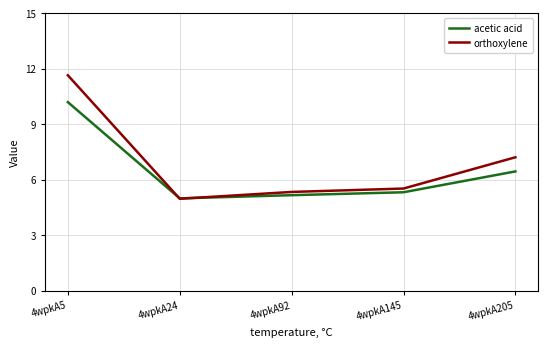

How many distinct data groups are displayed?

2